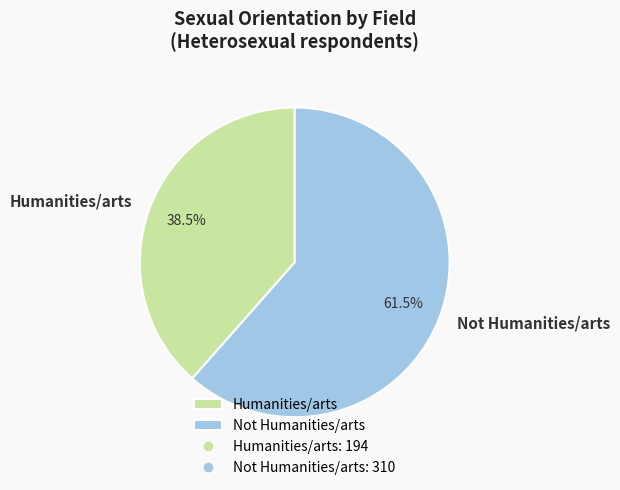

How many segments does this pie chart have?

2